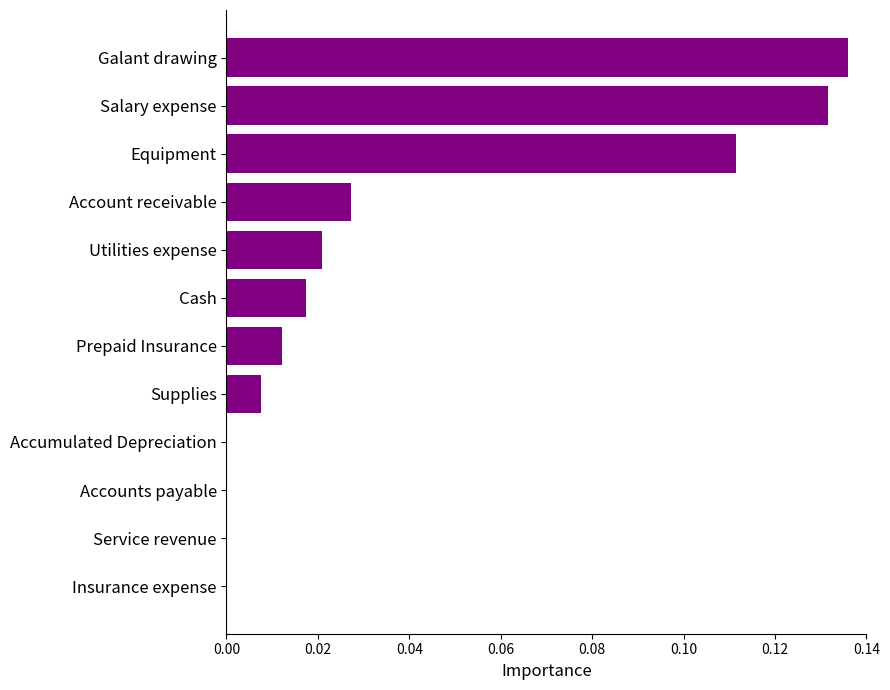

The value at Service revenue is 0.0. True or false?

True